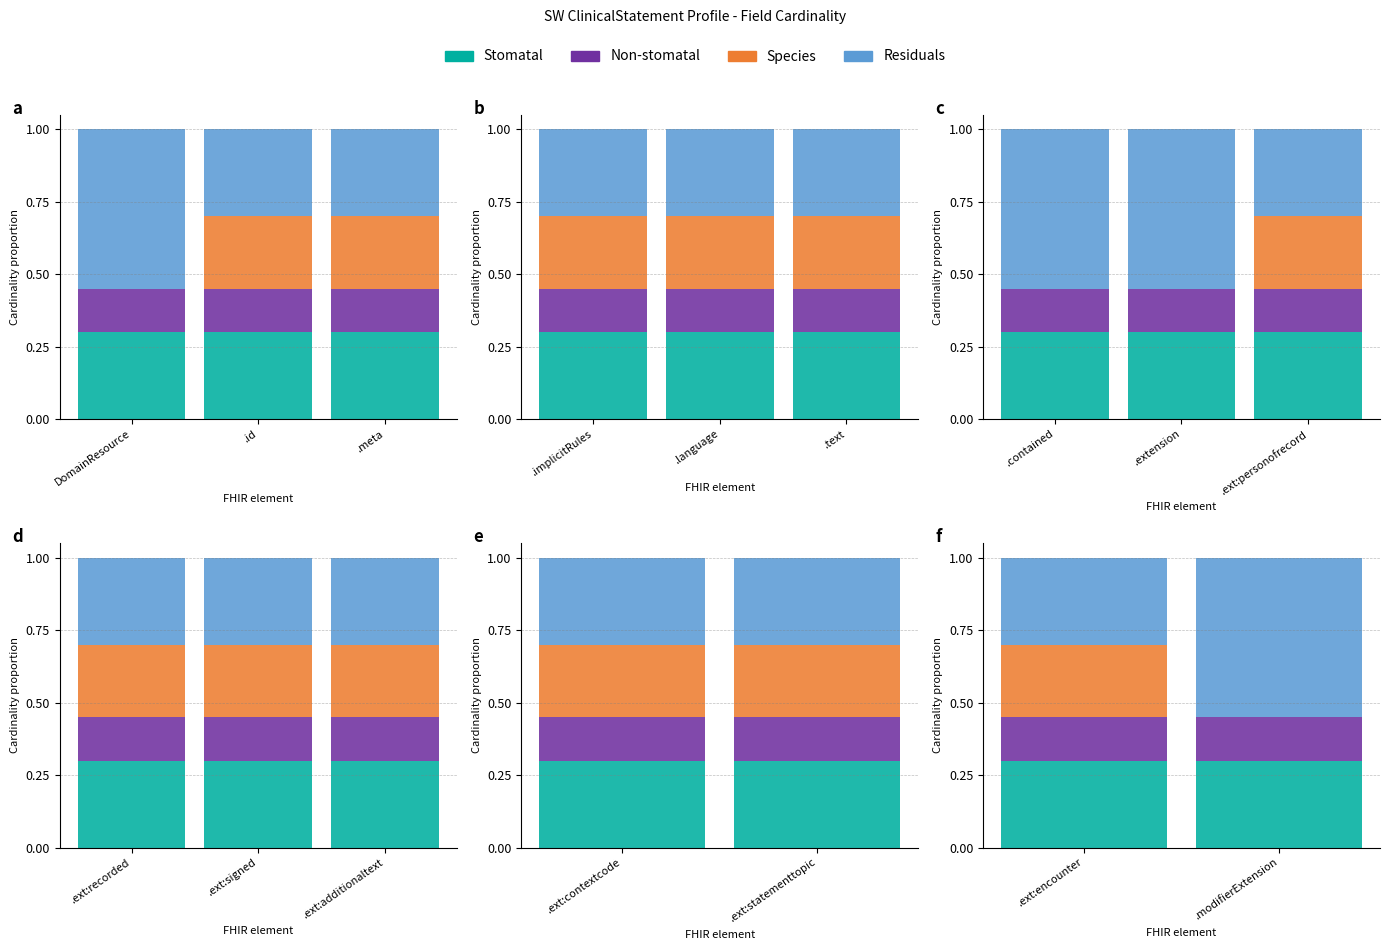

What is the average value of the Residuals series?

0.4